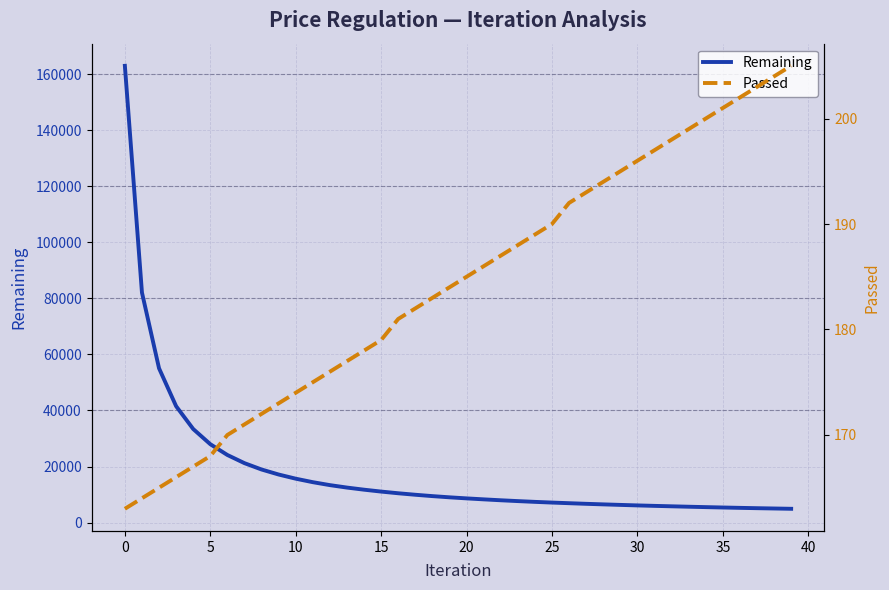

Which series has the largest total across all categories?

Remaining